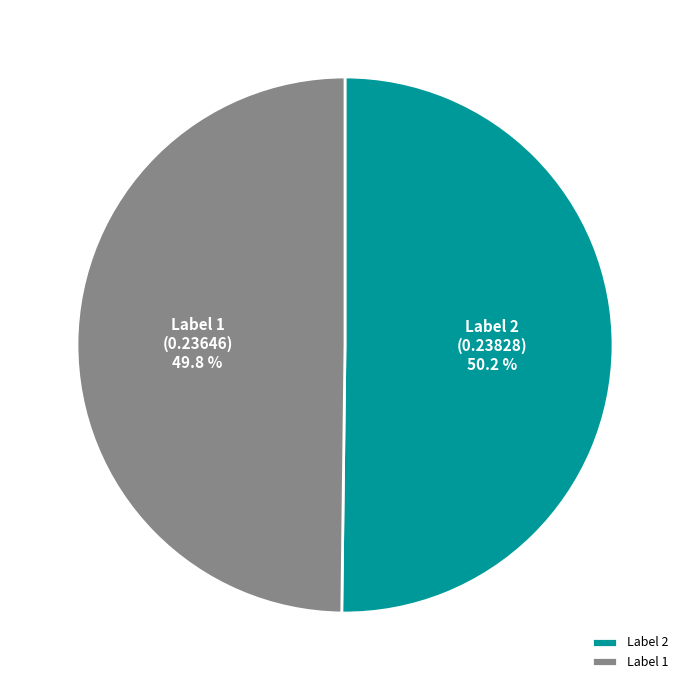

What portion of the pie excludes Label 1?

50.2%